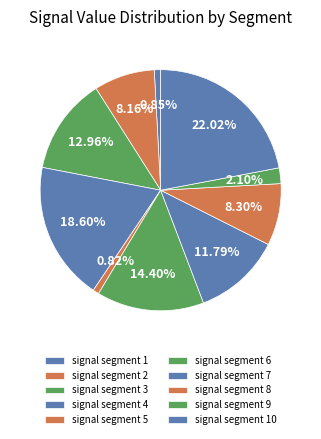

Is there a majority slice in this chart?

No